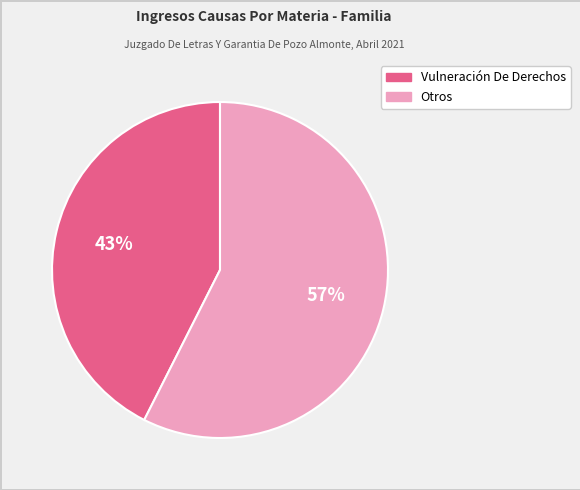

To the nearest percent, what is the average slice percentage?

50%